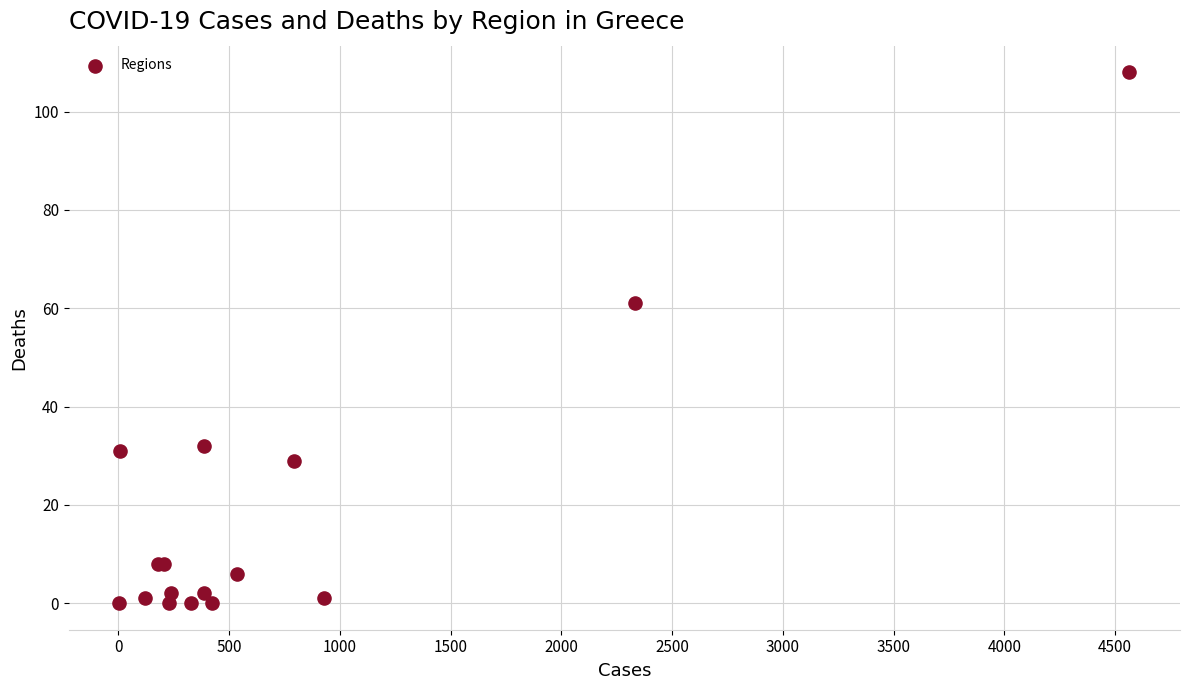

What Y value in the scatter plot is closest to 54?

61